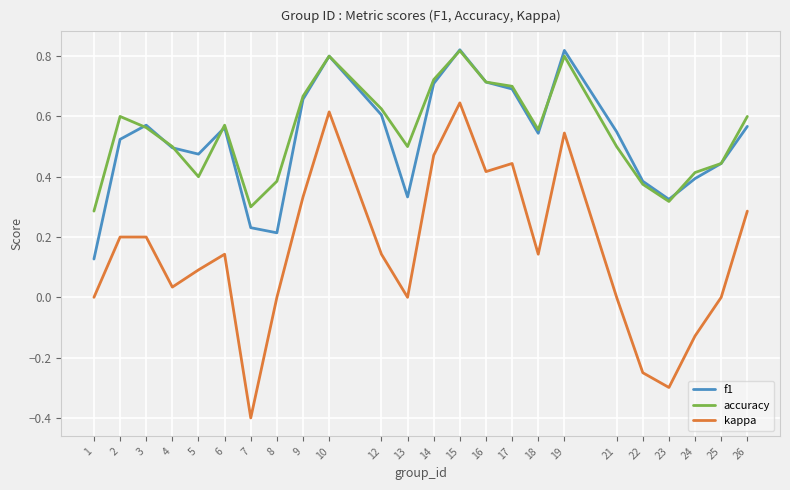

Rank the series at 26 from lowest to highest value.

kappa, f1, accuracy